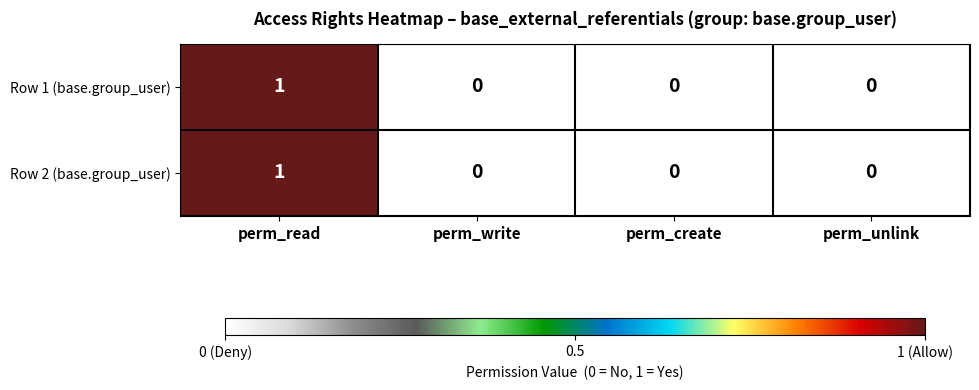

Count the Row 1 (base.group_user) values in the range 0 to 1.

4